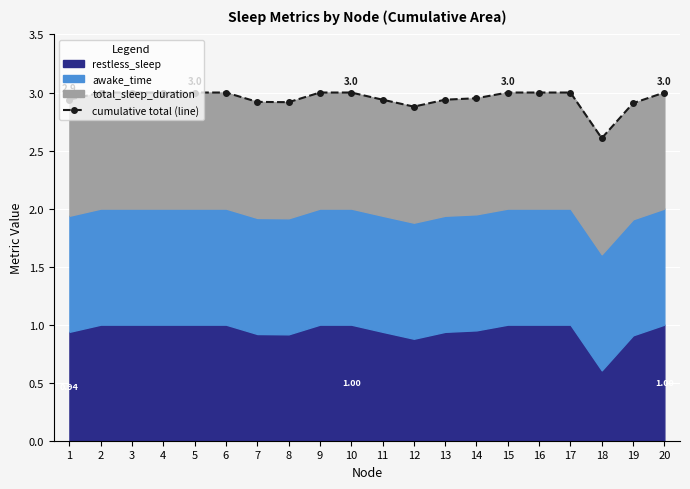

Between 15 and 6, which is larger?

15